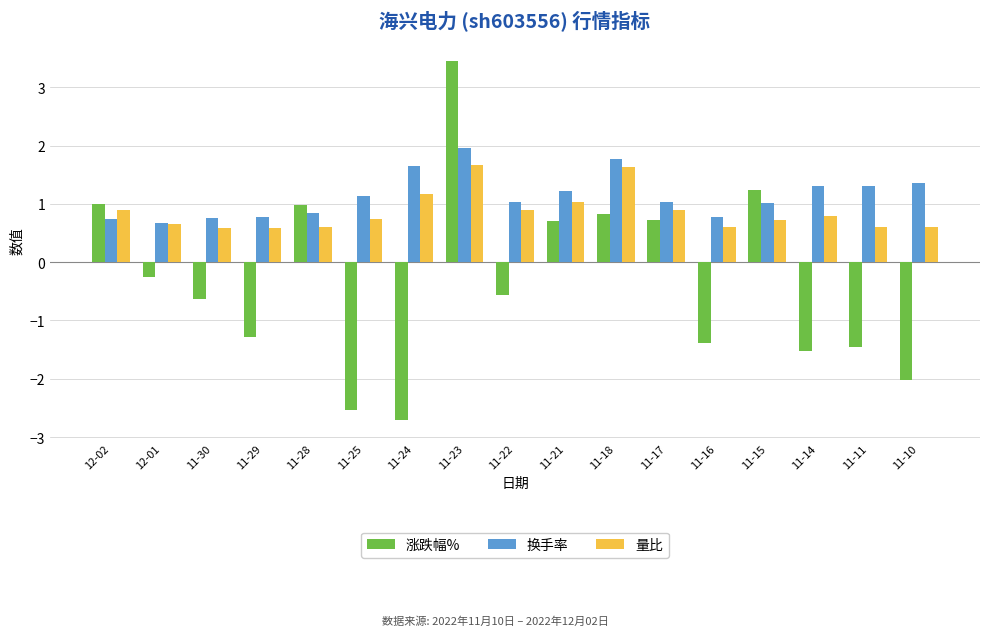

What is the spread (max minus min) of values at 11-18?

1.0